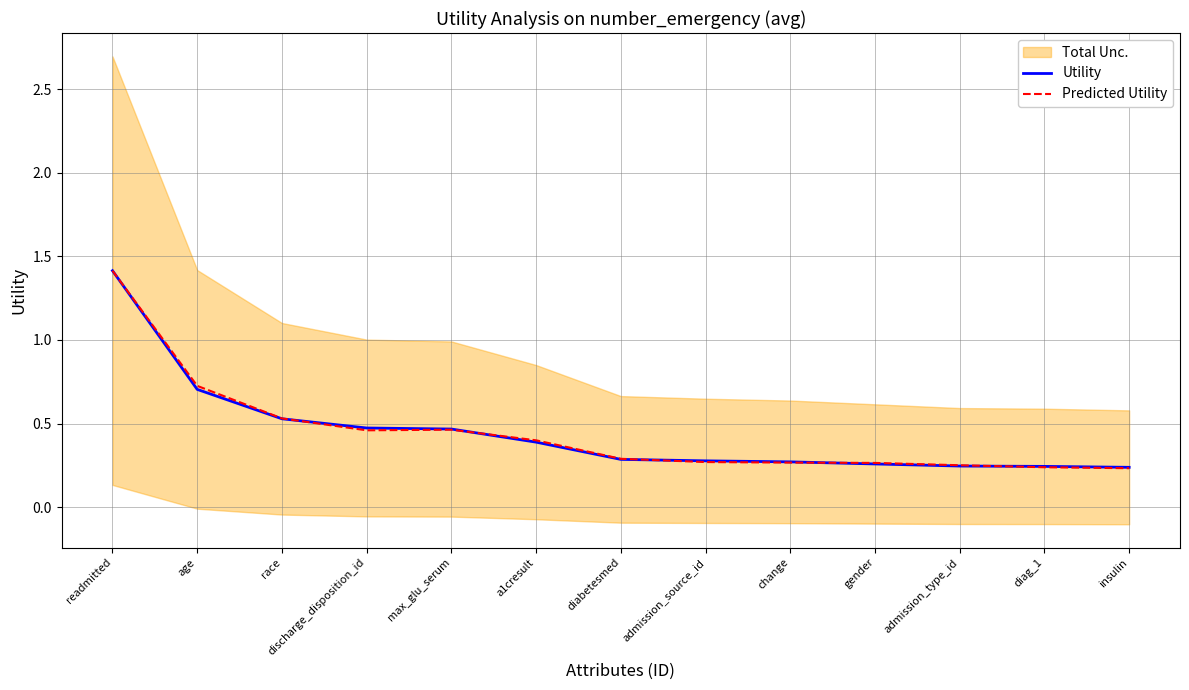

Reading left to right, what are all the values shown in this chart?

Utility: 1.4	0.7	0.5	0.5	0.5	0.4	0.3	0.3	0.3	0.3	0.2	0.2	0.2
Predicted Utility: 1.4	0.7	0.5	0.5	0.5	0.4	0.3	0.3	0.3	0.3	0.3	0.2	0.2